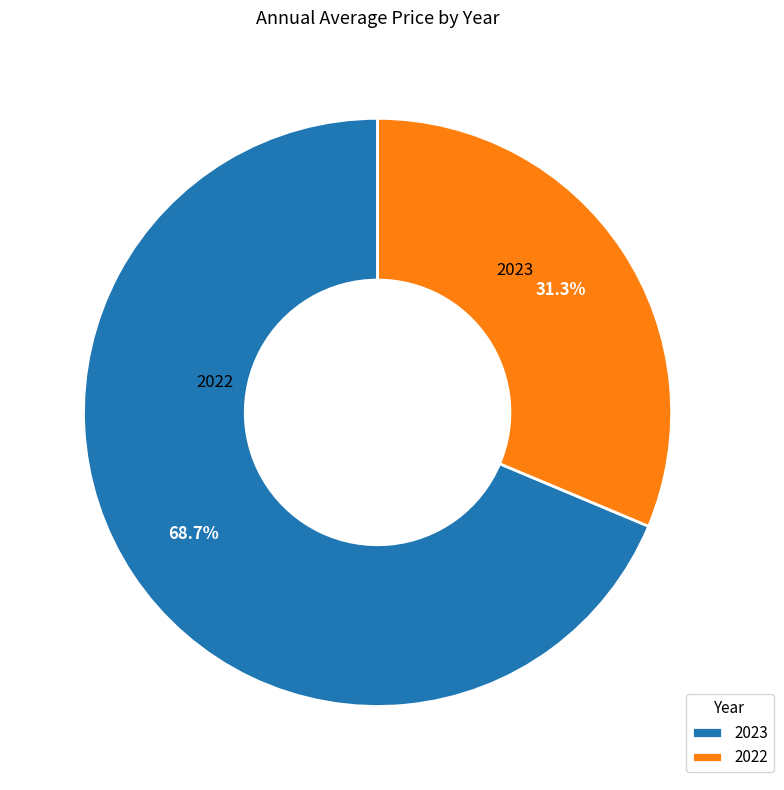

Which category has the biggest portion of the pie?

2023